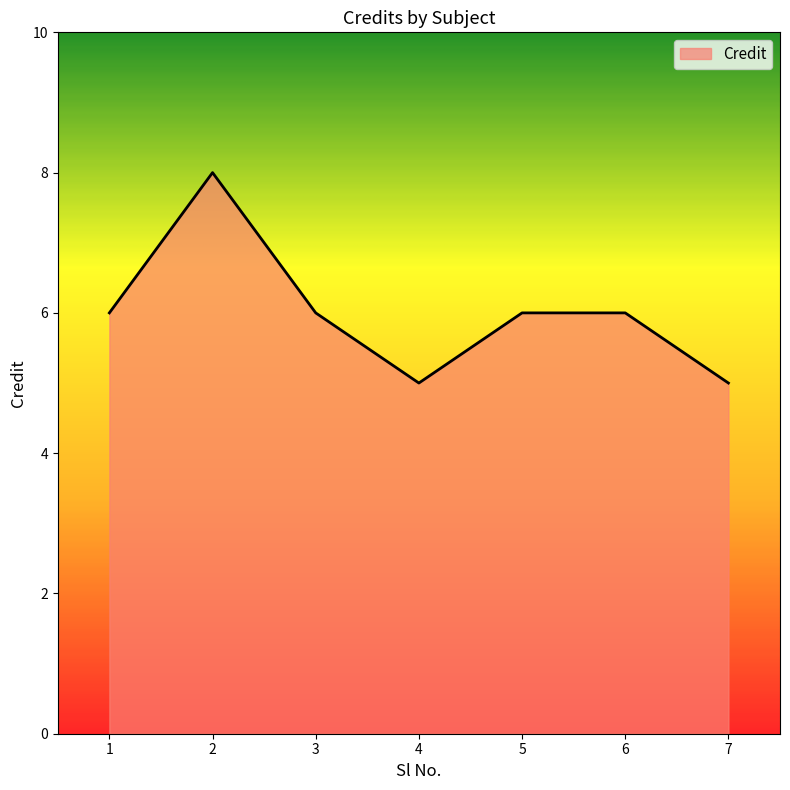

What is the minimum value shown in the chart?

5